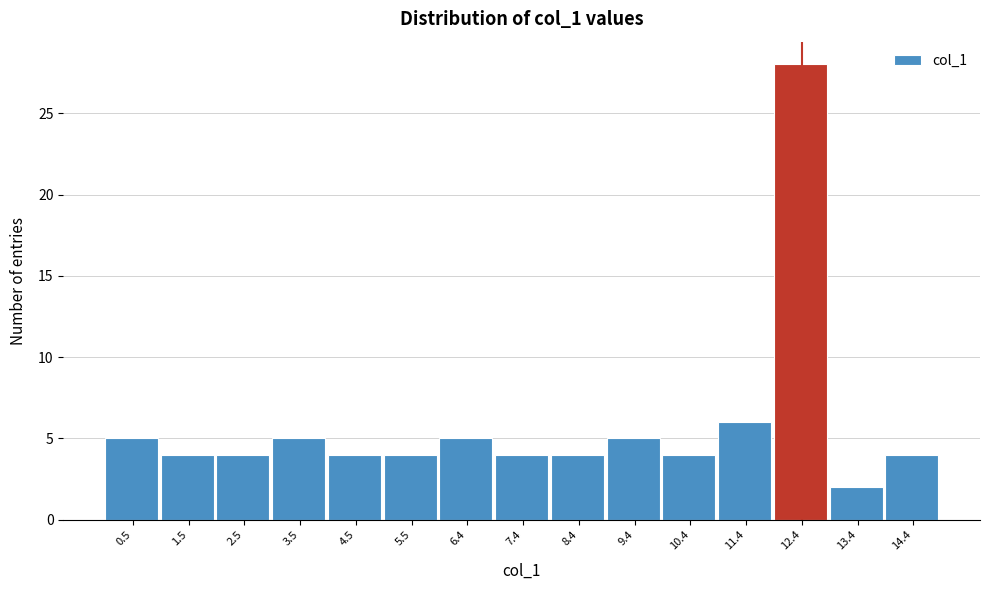

Reading left to right, transcribe all the data shown in this chart.

0.5=5	1.5=4	2.5=4	3.5=5	4.5=4	5.5=4	6.4=5	7.4=4	8.4=4	9.4=5	10.4=4	11.4=6	12.4=28	13.4=2	14.4=4